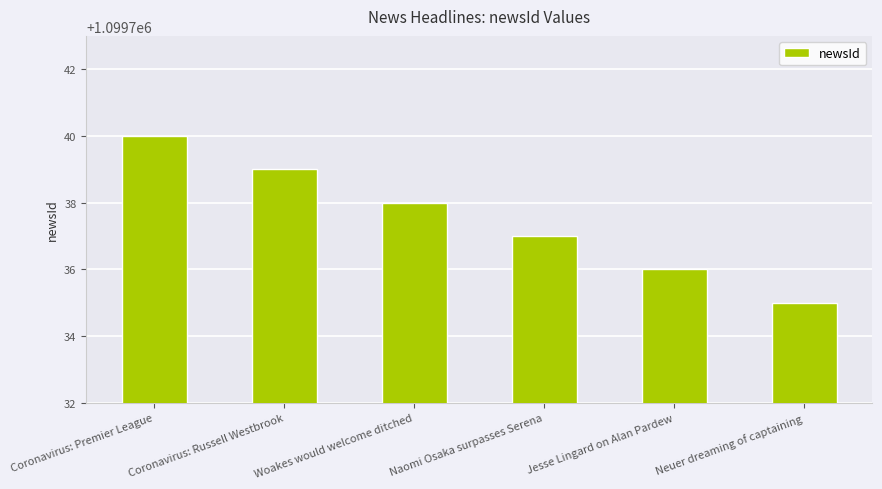

Reading right to left, extract all data points from this chart.

Neuer dreaming of captaining=1099735	Jesse Lingard on Alan Pardew=1099736	Naomi Osaka surpasses Serena=1099737	Woakes would welcome ditched=1099738	Coronavirus: Russell Westbrook=1099739	Coronavirus: Premier League=1099740